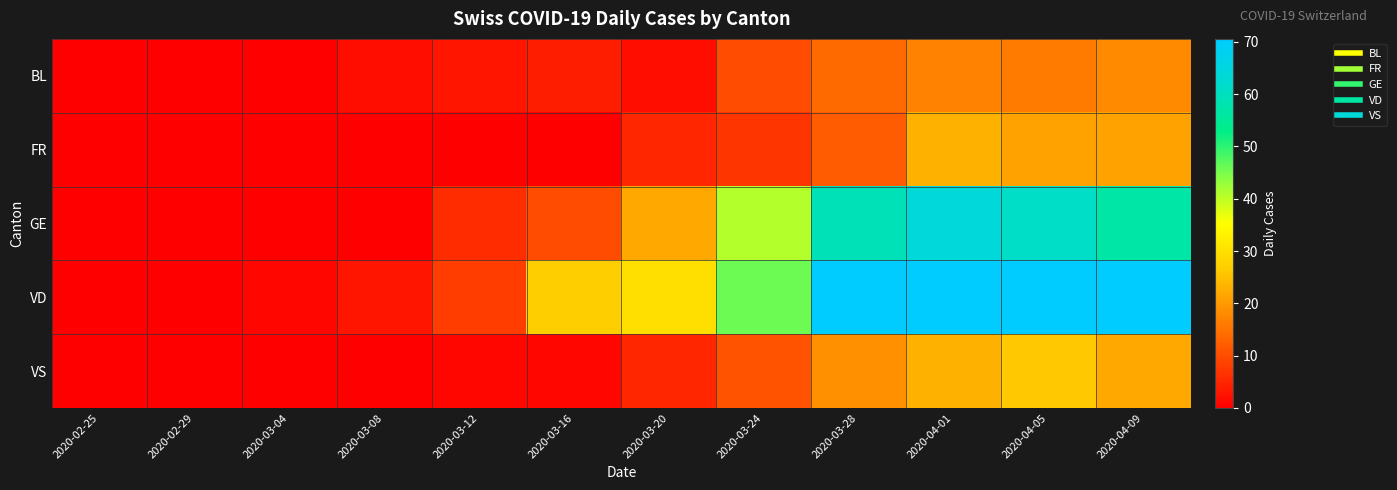

Reading left to right, what are all the values shown in this chart?

BL: 2020-02-25=0	2020-02-29=0	2020-03-04=0	2020-03-08=2	2020-03-12=3	2020-03-16=4	2020-03-20=2	2020-03-24=10	2020-03-28=14	2020-04-01=17	2020-04-05=16	2020-04-09=18
FR: 2020-02-25=0	2020-02-29=0	2020-03-04=0	2020-03-08=0	2020-03-12=0	2020-03-16=0	2020-03-20=5	2020-03-24=7	2020-03-28=12	2020-04-01=23	2020-04-05=21	2020-04-09=21
GE: 2020-02-25=0	2020-02-29=0	2020-03-04=0	2020-03-08=0	2020-03-12=6	2020-03-16=10	2020-03-20=22	2020-03-24=41	2020-03-28=59	2020-04-01=64	2020-04-05=61	2020-04-09=57
VD: 2020-02-25=0	2020-02-29=0	2020-03-04=1	2020-03-08=3	2020-03-12=8	2020-03-16=27	2020-03-20=30	2020-03-24=46	2020-03-28=76	2020-04-01=83	2020-04-05=80	2020-04-09=71
VS: 2020-02-25=0	2020-02-29=0	2020-03-04=0	2020-03-08=0	2020-03-12=1	2020-03-16=1	2020-03-20=5	2020-03-24=11	2020-03-28=19	2020-04-01=23	2020-04-05=26	2020-04-09=22